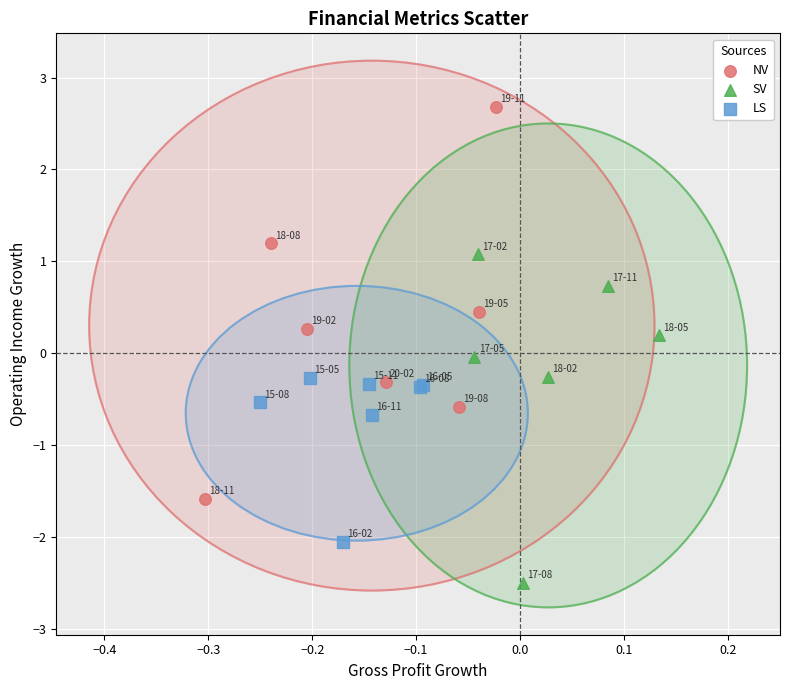

Which series has the largest Y range (max minus min)?

NV